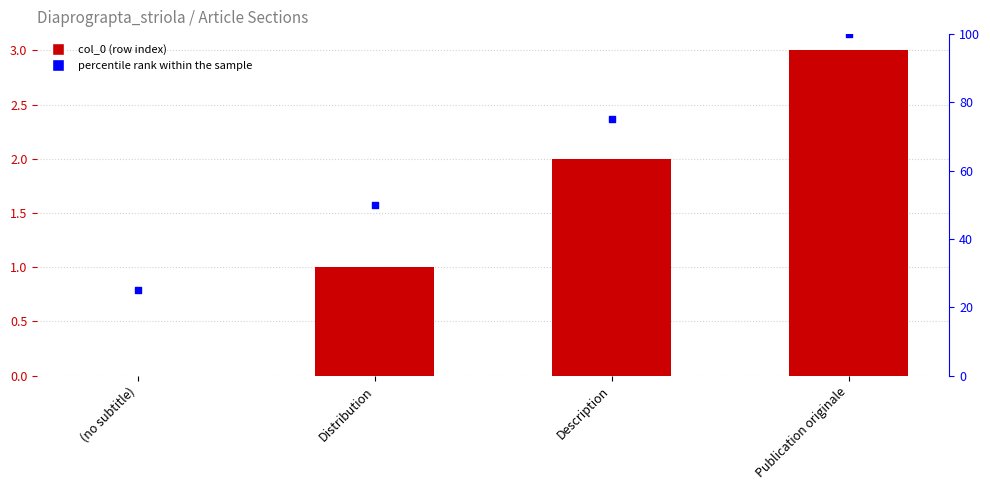

Which series contains the highest Y value?

percentile rank within the sample